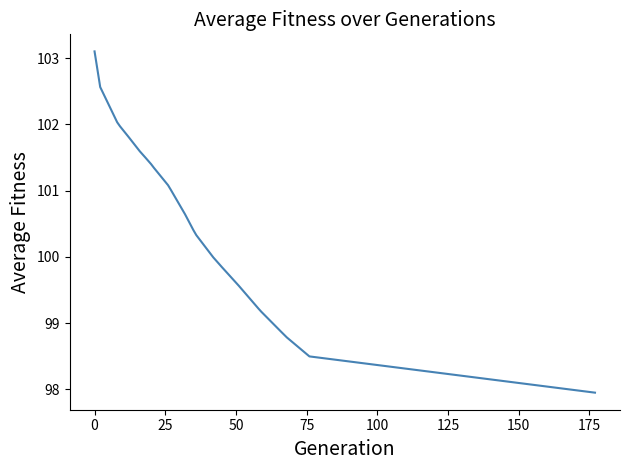

How many lines are shown in the chart?

1